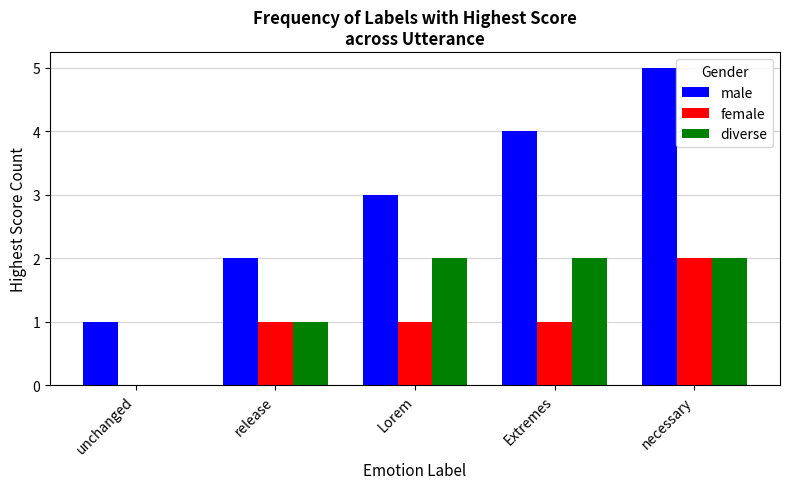

Is the value of female at Extremes greater than the value of male at Extremes?

No